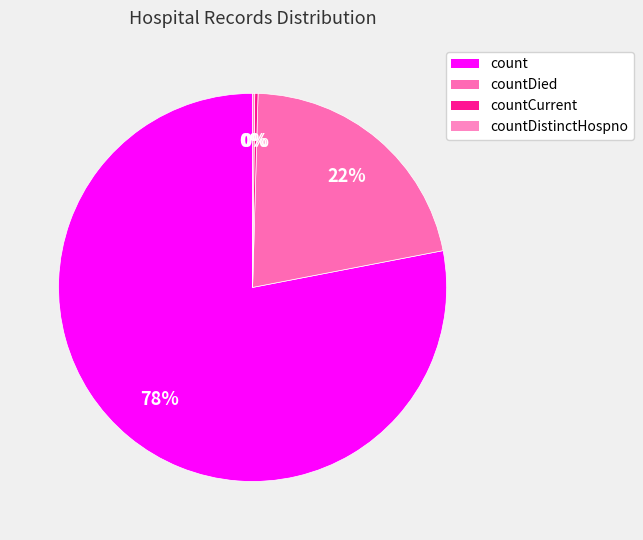

How many segments does this pie chart have?

4